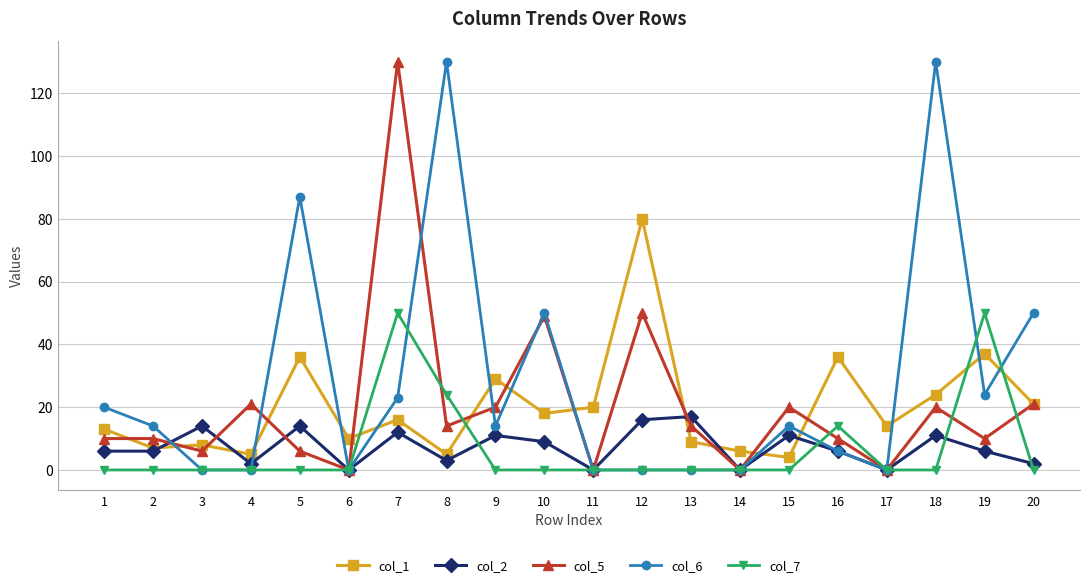

True or false: col_7 has a value of 14 at 16.

True